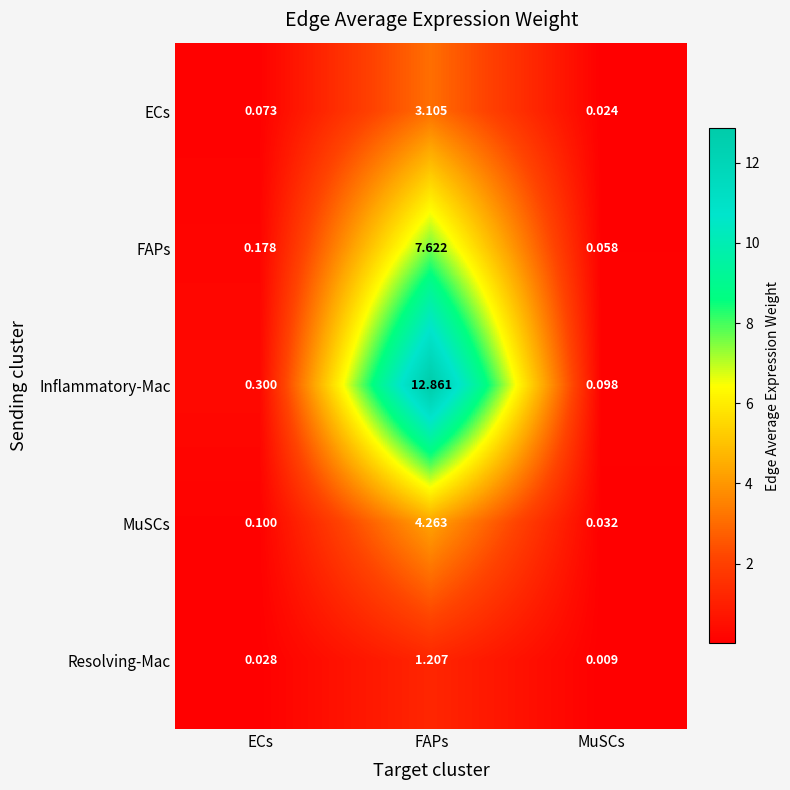

Which series has the largest range (max minus min)?

Inflammatory-Mac